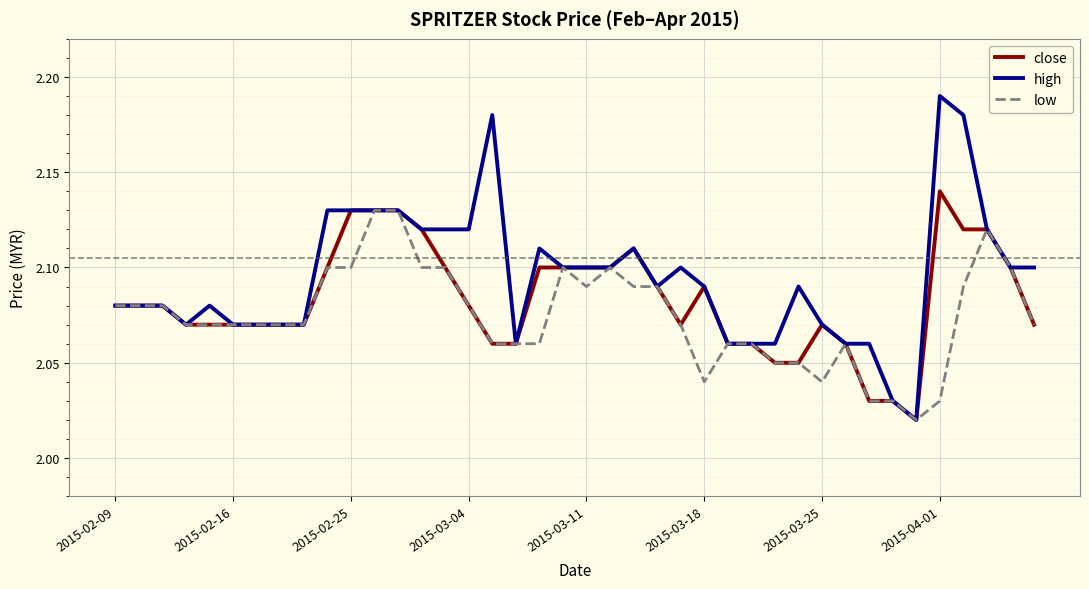

Which series has the largest range (max minus min)?

high